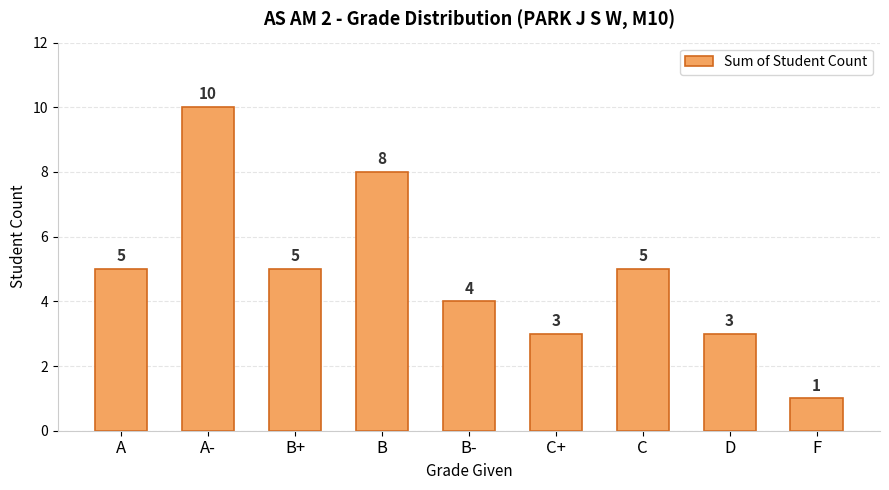

What is the difference between the second highest and minimum values?

7